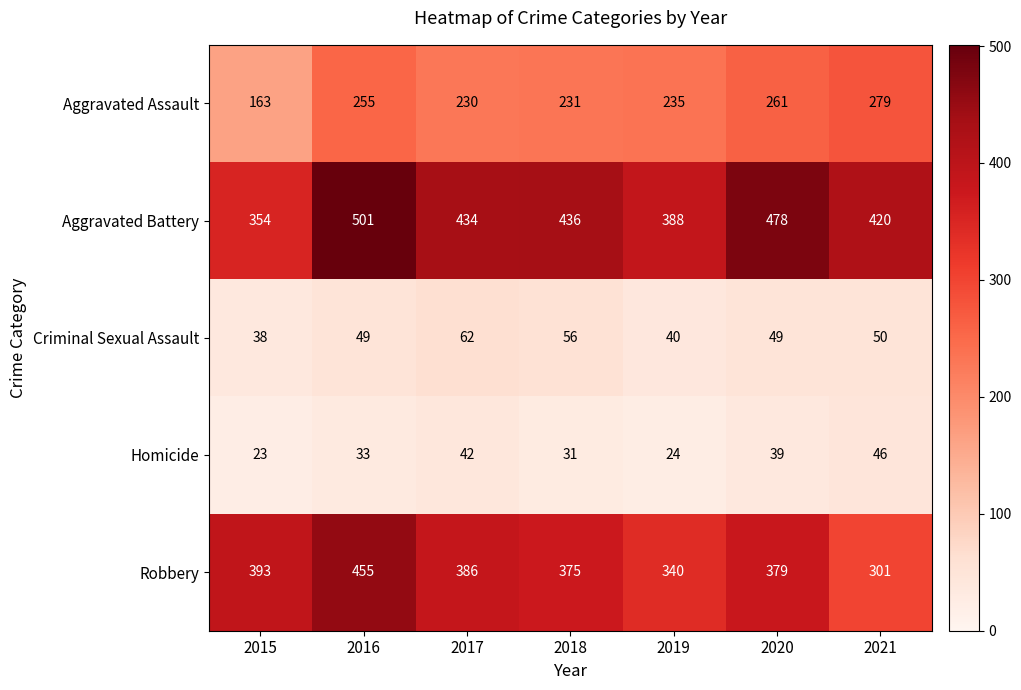

True or false: Aggravated Assault has a value of 235 at 2019.

True